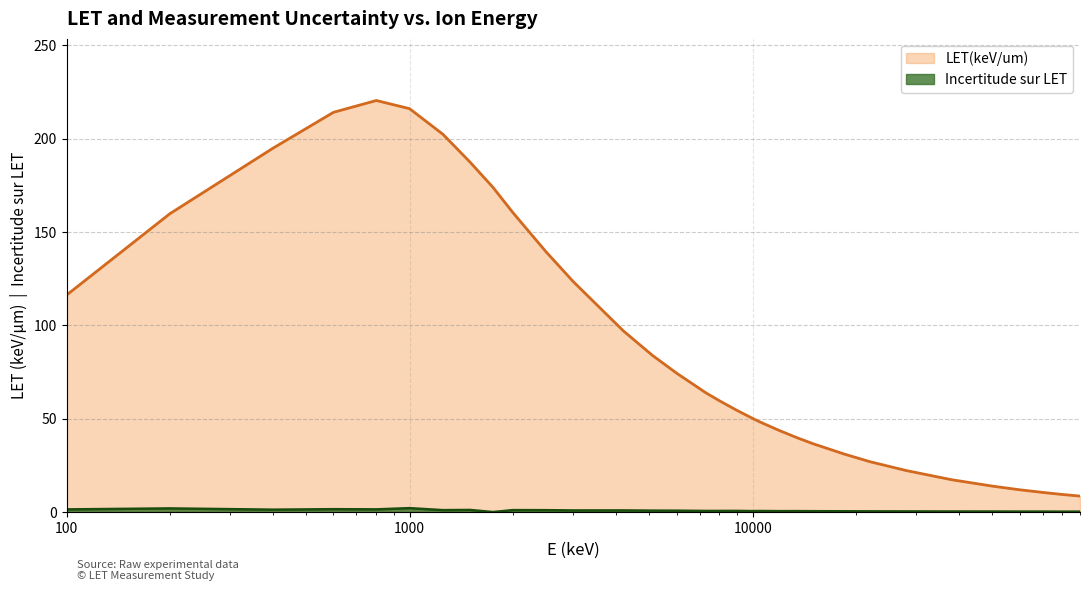

Reading left to right, what are all the values shown in this chart?

LET(keV/um): 100=116.2	200=159.8	400=194.9	600=214.1	800=220.5	1000=216.1	1250=202.4	1500=187.5	1750=174.0	2000=160.4	2500=139.4	3000=123.4	4200=97.0	5100=84.0	6000=74.4	7300=63.9	8000=59.6	9000=54.5	10000=50.2	10500=48.3	12000=43.6	13500=39.8	15000=36.6	18500=31.1	22000=27.0	28000=22.3	38000=17.3	50000=13.9	60000=11.9	70000=10.5	80000=9.4	90000=8.6
Incertitude sur LET: 100=1.4	200=2.0	400=1.3	600=1.6	800=1.4	1000=2.1	1250=1.0	1500=1.1	1750=0.0	2000=1.1	2500=1.0	3000=0.9	4200=0.9	5100=0.8	6000=0.8	7300=0.6	8000=0.6	9000=0.6	10000=0.5	10500=0.6	12000=0.5	13500=0.5	15000=0.5	18500=0.4	22000=0.4	28000=0.4	38000=0.3	50000=0.3	60000=0.3	70000=0.3	80000=0.2	90000=0.2